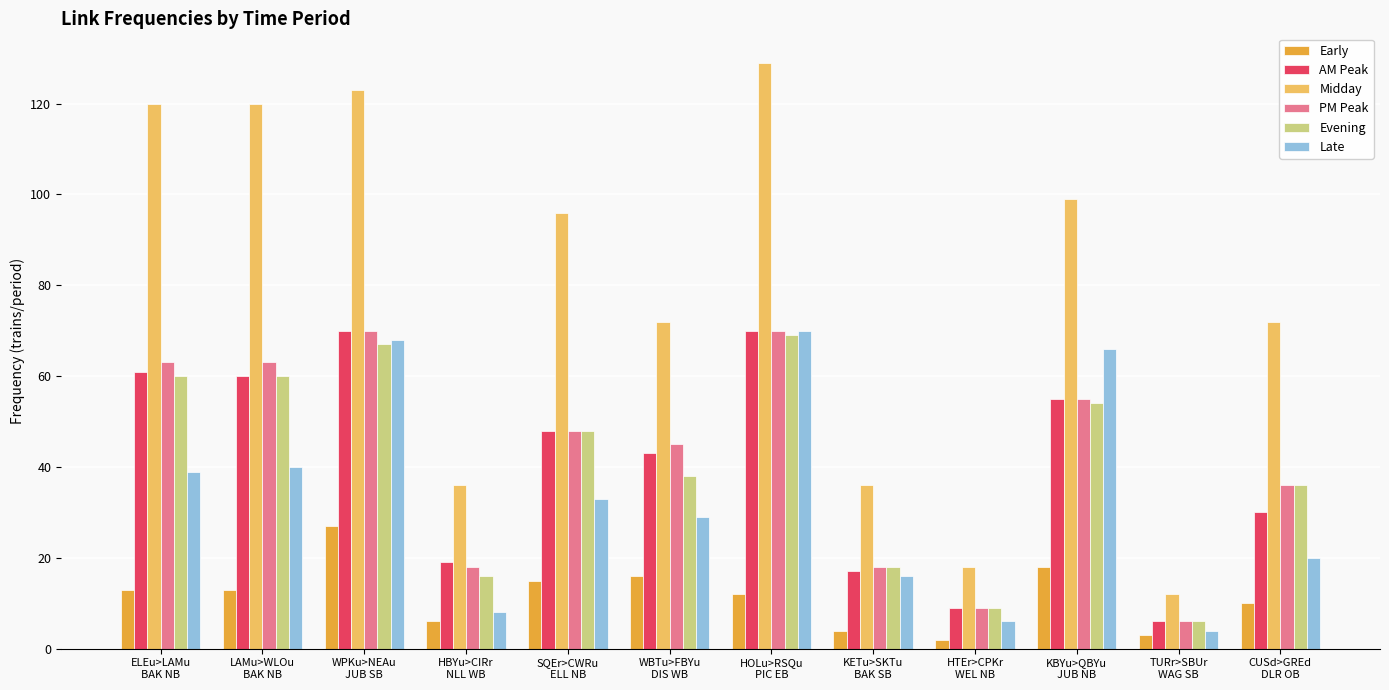

What is the smallest value displayed?

2